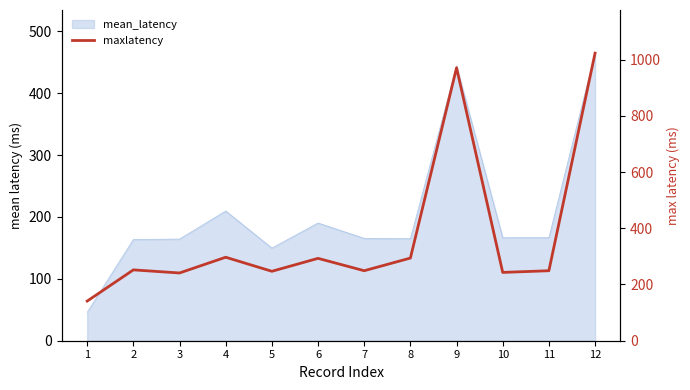

What is the difference between the values at 2 and 3?

11